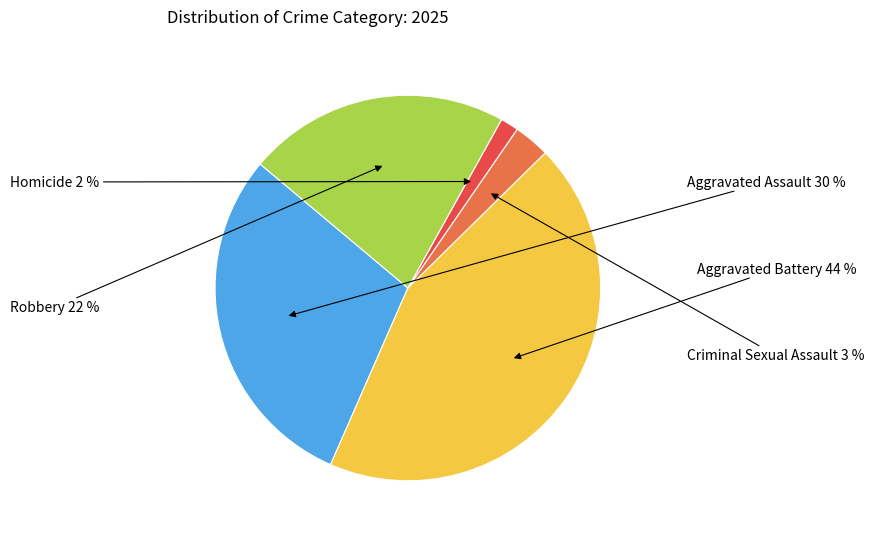

Rank the categories by value from highest to lowest.

Aggravated Battery, Aggravated Assault, Robbery, Criminal Sexual Assault, Homicide